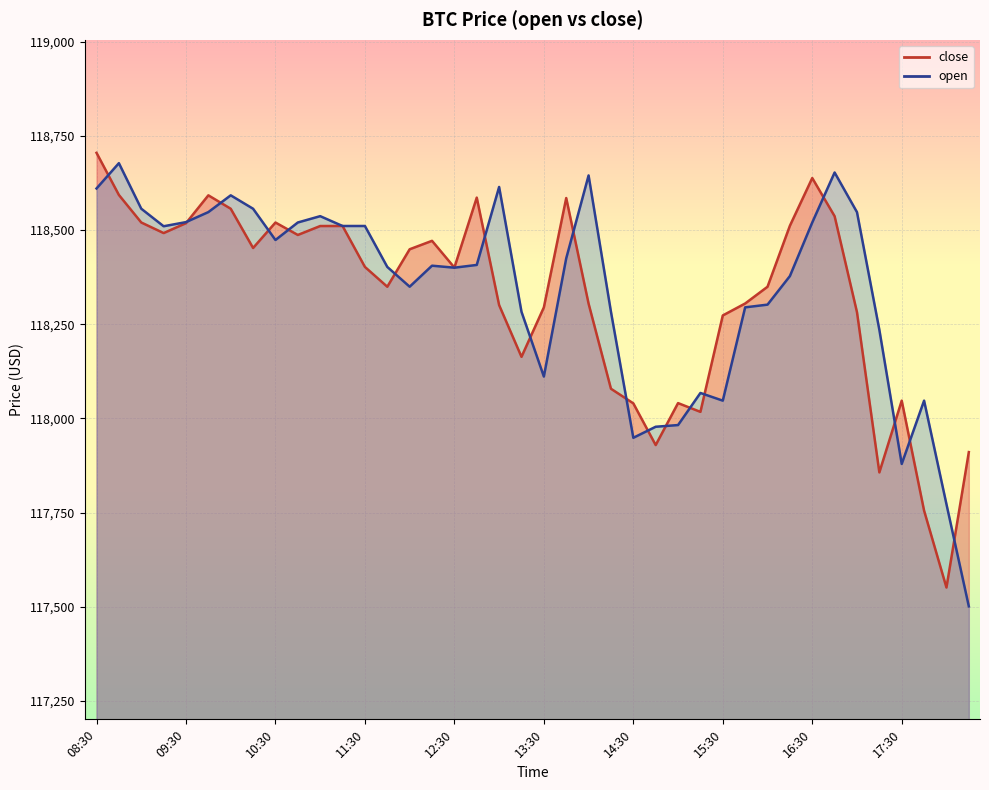

What is the lowest value of the close series?

117550.9